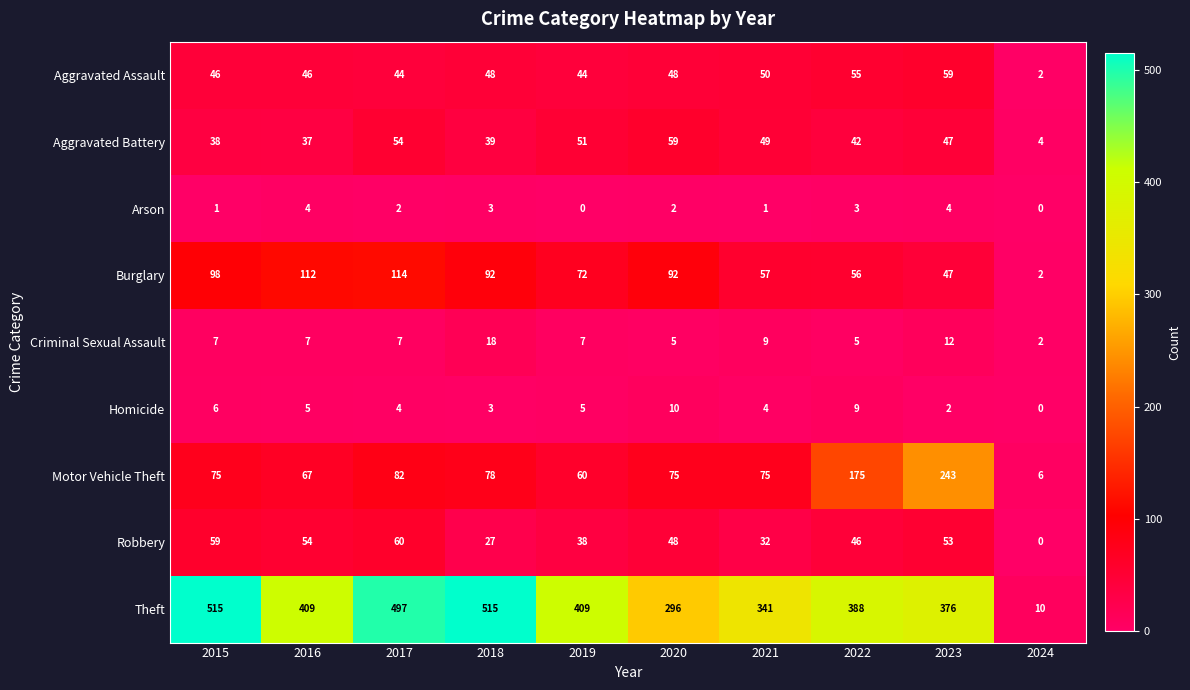

What is the maximum value shown in the chart?

515